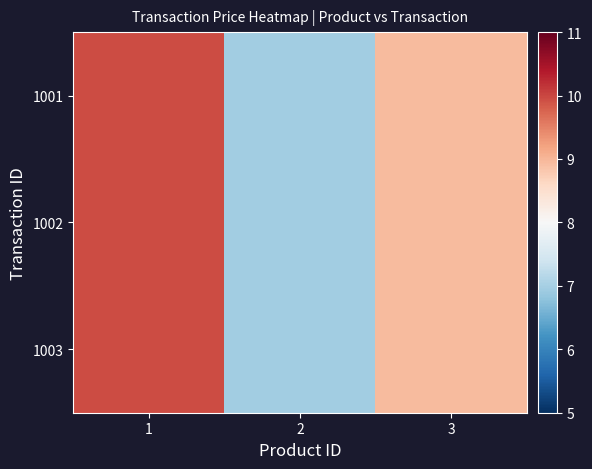

At which category is the sum across all series the highest?

1